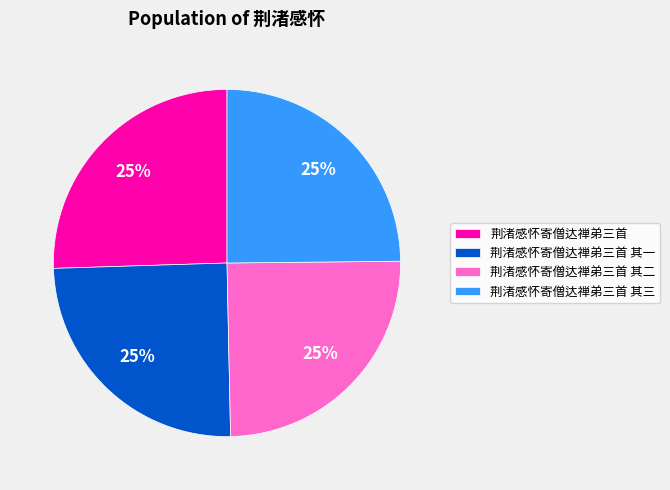

Is there a majority slice in this chart?

No